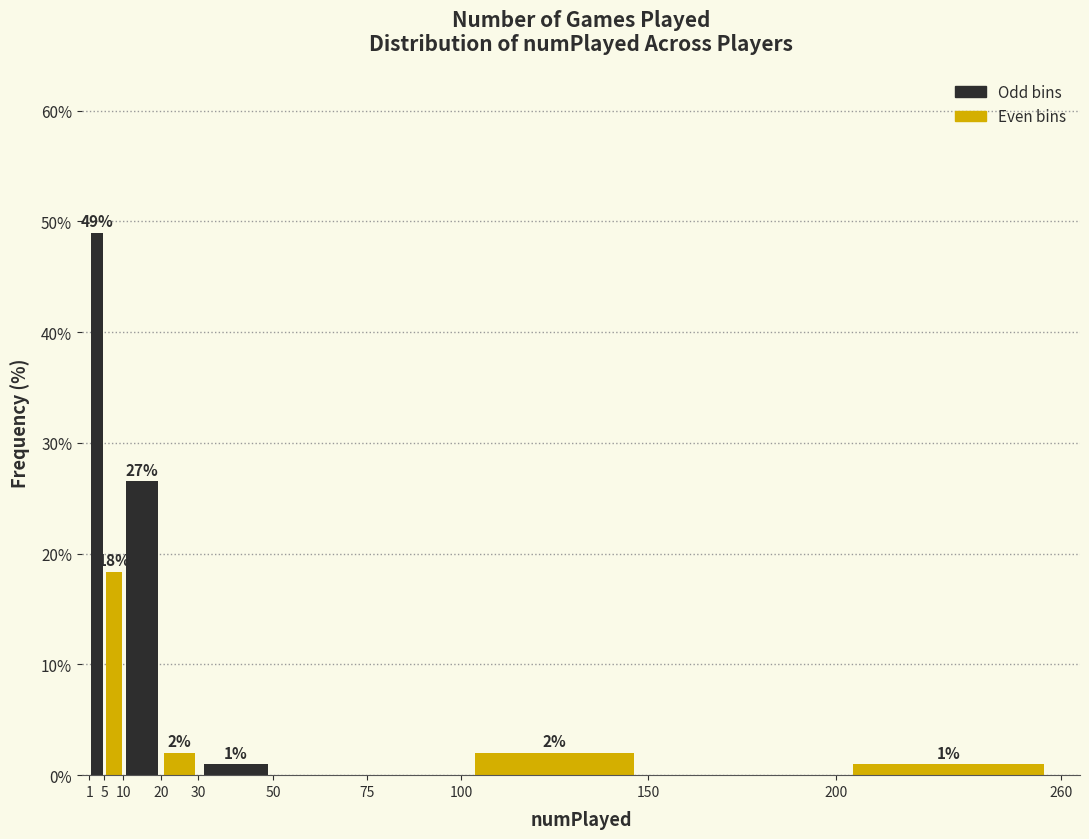

Over which range of the x-axis is the bar tallest?

1 to 5